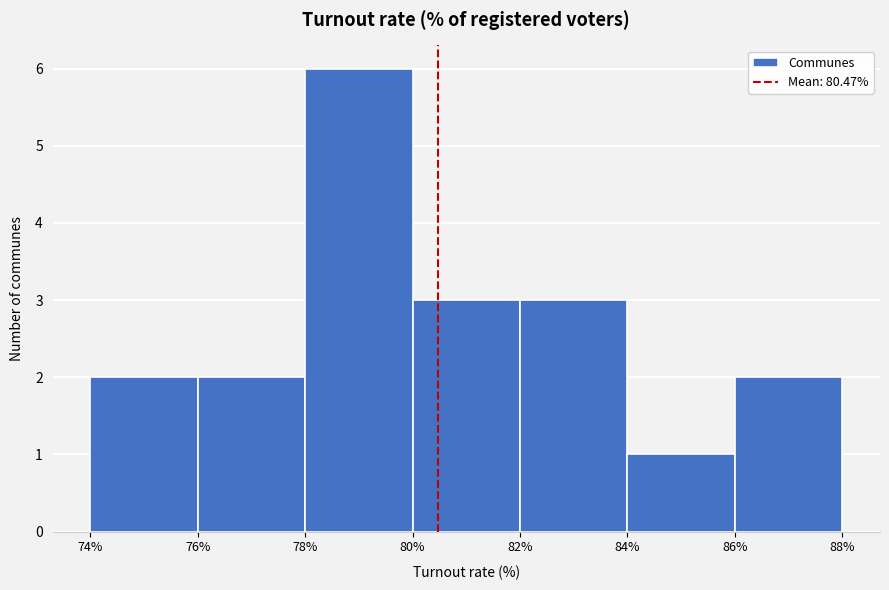

Which range on the x-axis has the tallest bar?

78% to 80%